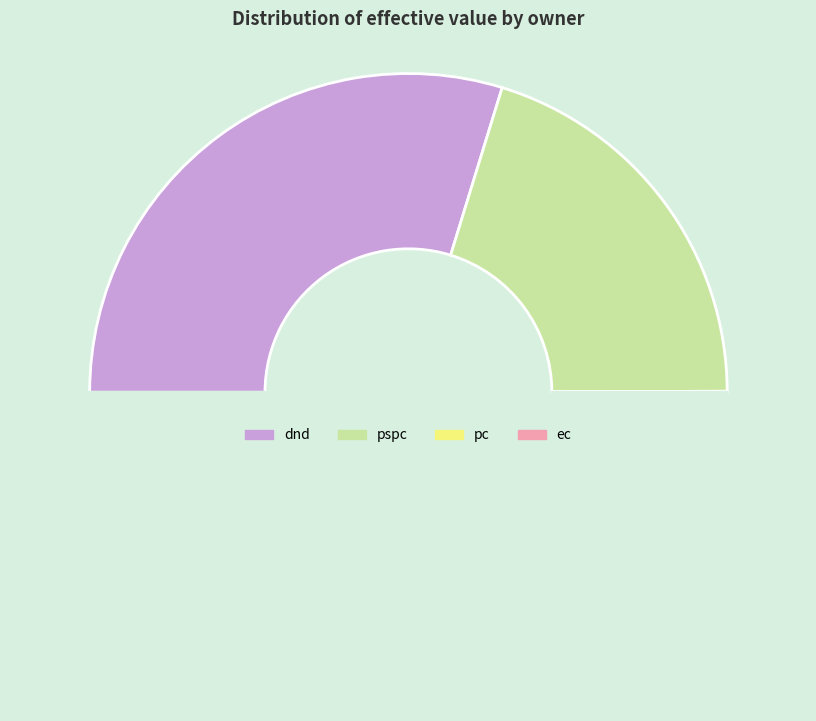

Rank the categories by value from highest to lowest.

dnd, pspc, pc, ec